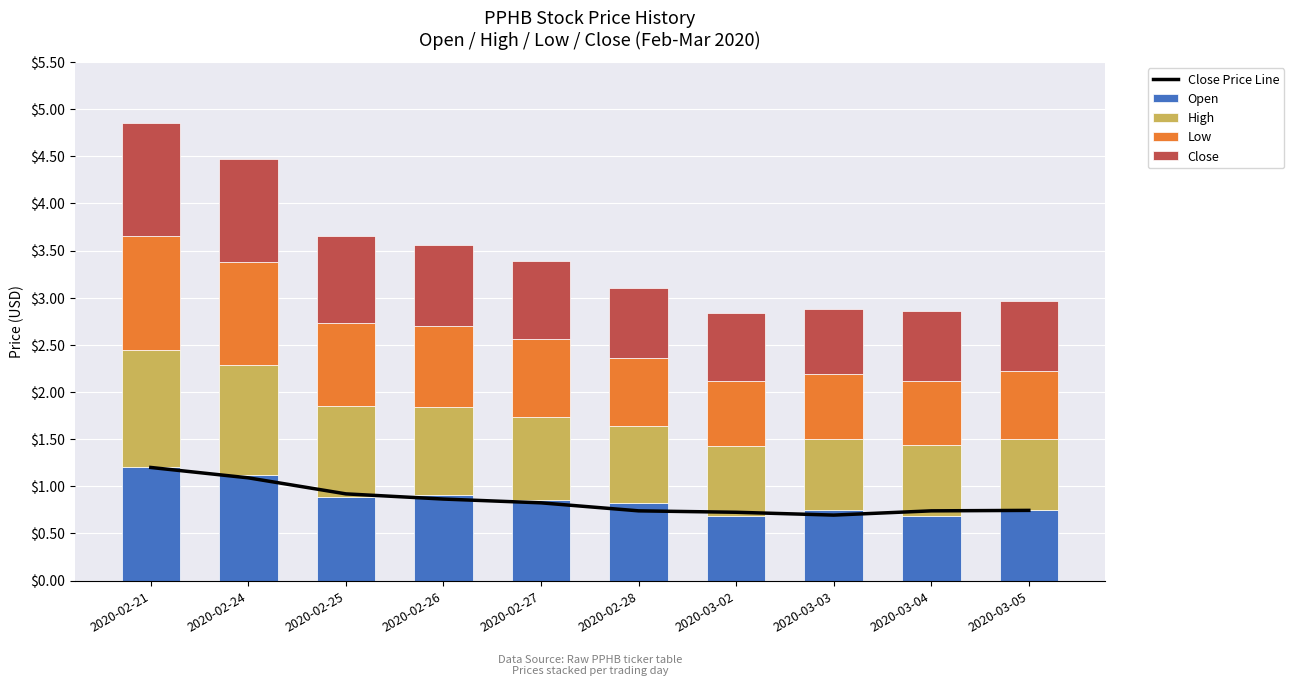

What is the label of the 9th bar from the left?

2020-03-04